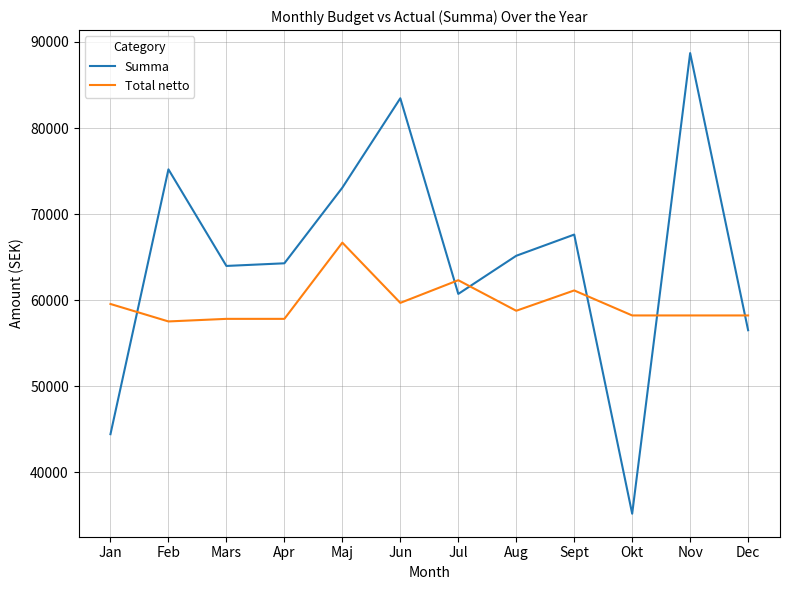

Is the value of Total netto at Jul greater than the value of Summa at Okt?

Yes